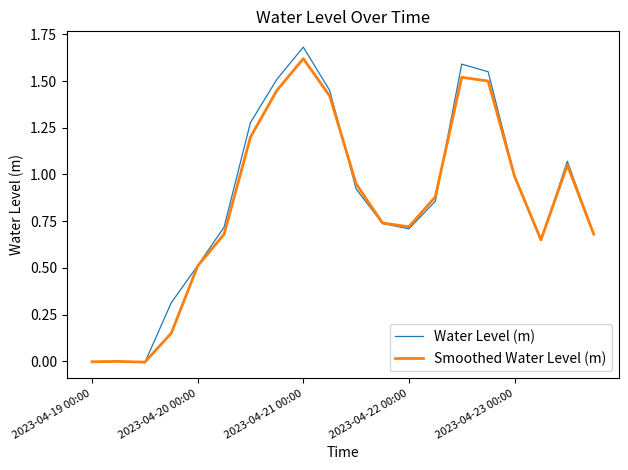

True or false: Smoothed Water Level (m) has more than 0 points higher than both neighbors.

True